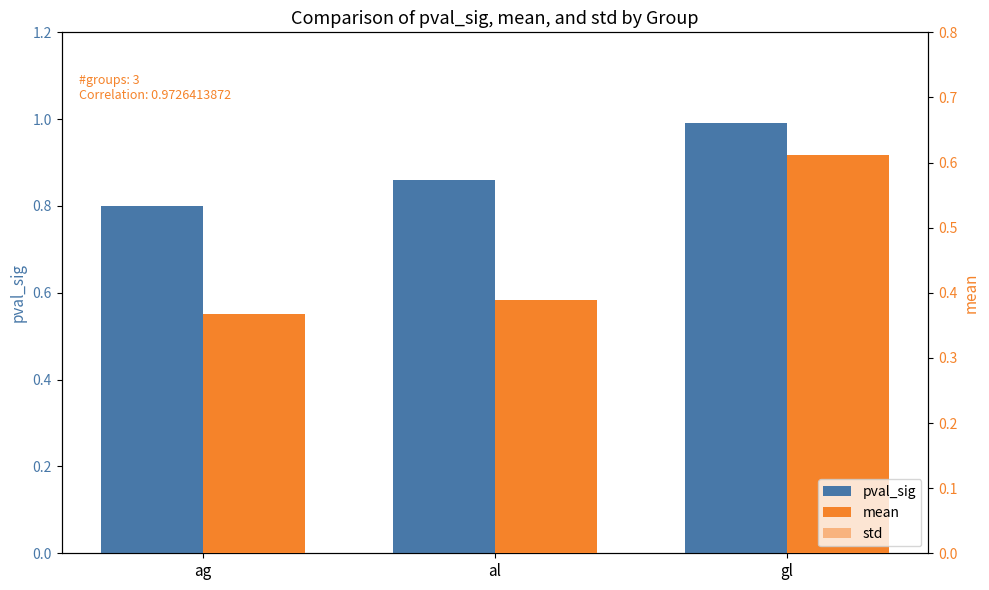

Is it true that mean equals 0.6 at gl?

True